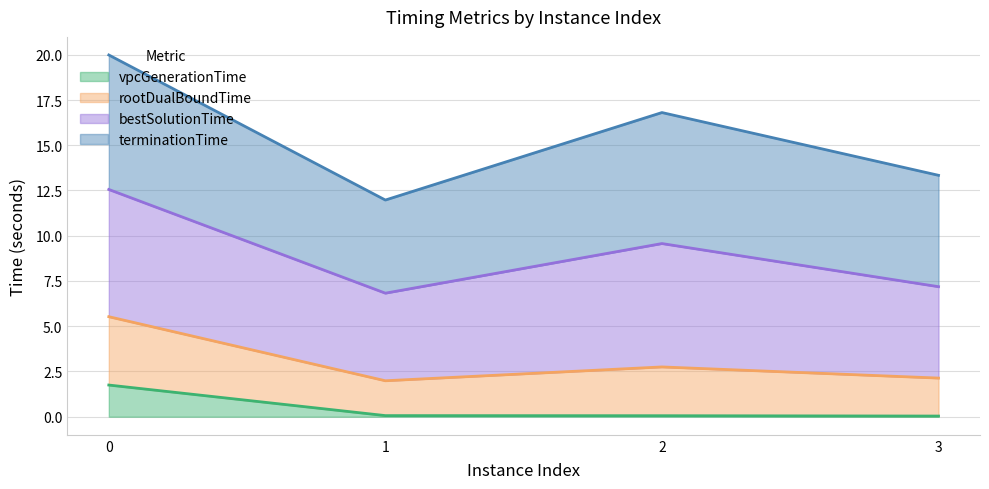

The value of vpcGenerationTime at 1 is 0.0. True or false?

False